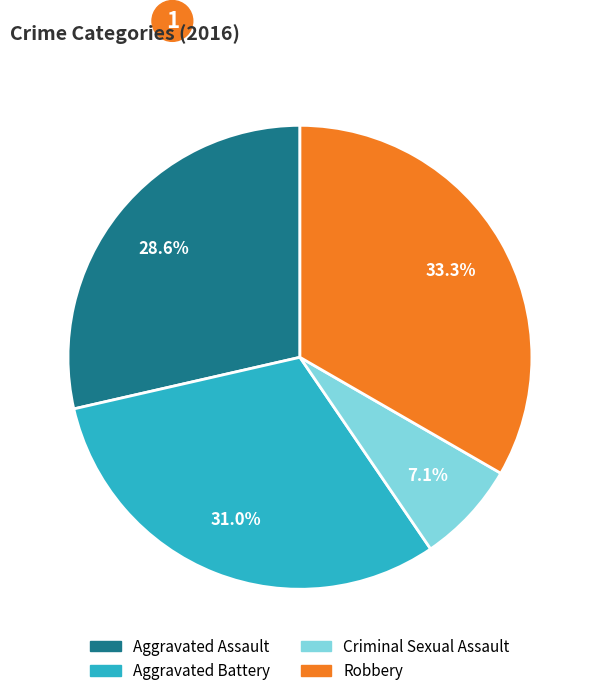

Do Criminal Sexual Assault and Aggravated Battery together represent more than half of the pie?

No